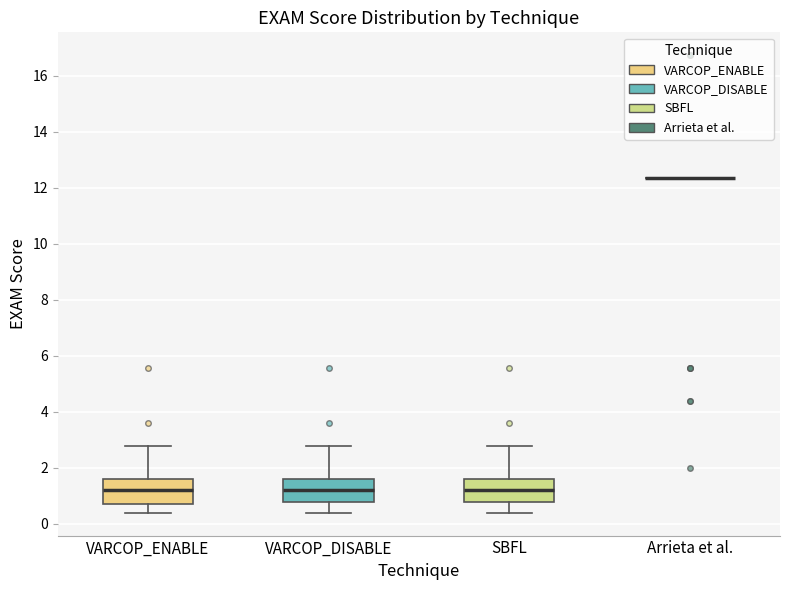

Reading left to right, transcribe this box plot: for each box, give where its median line is, the range the box spans, and where its two whiskers end, as read against the y-axis. The values are not printed on the chart, so give them approximately, as read against the axis.

VARCOP_ENABLE: median 1.2, box 0.6 to 1.6, whiskers 0.4 to 2.8
VARCOP_DISABLE: median 1.2, box 0.8 to 1.6, whiskers 0.4 to 2.8
SBFL: median 1.2, box 0.8 to 1.6, whiskers 0.4 to 2.8
Arrieta et al.: box collapsed to a line at 12.4, whiskers 12.4 to 12.4